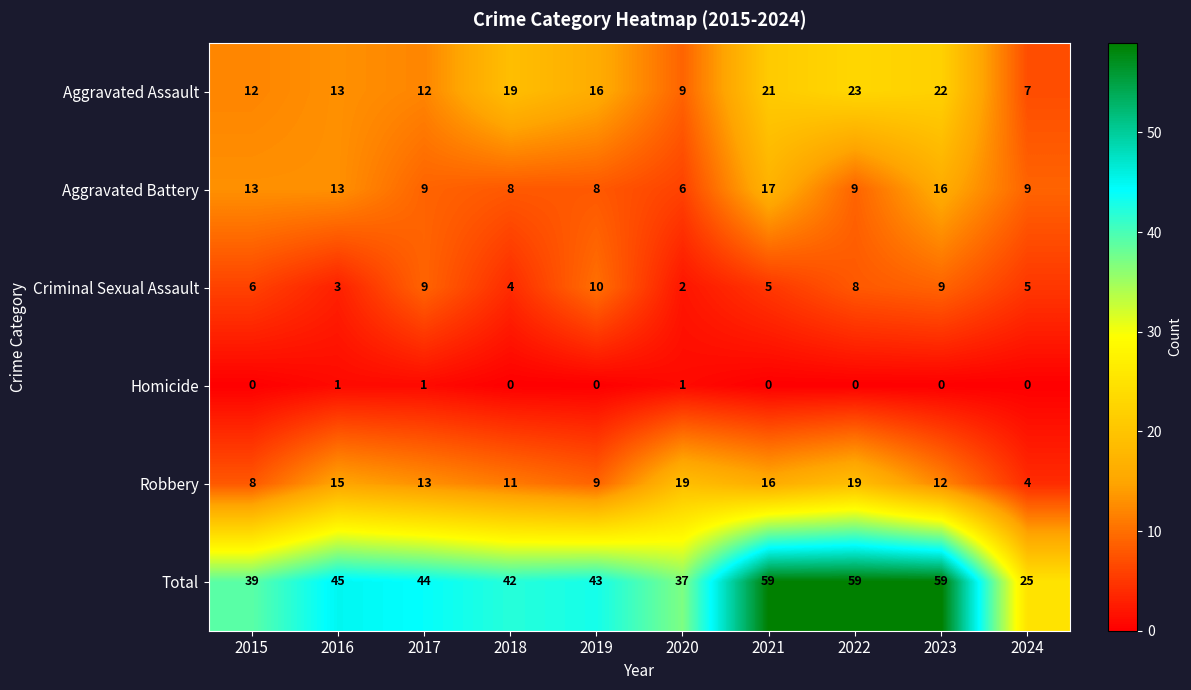

The Homicide series shows 1 at 2015. True or false?

False